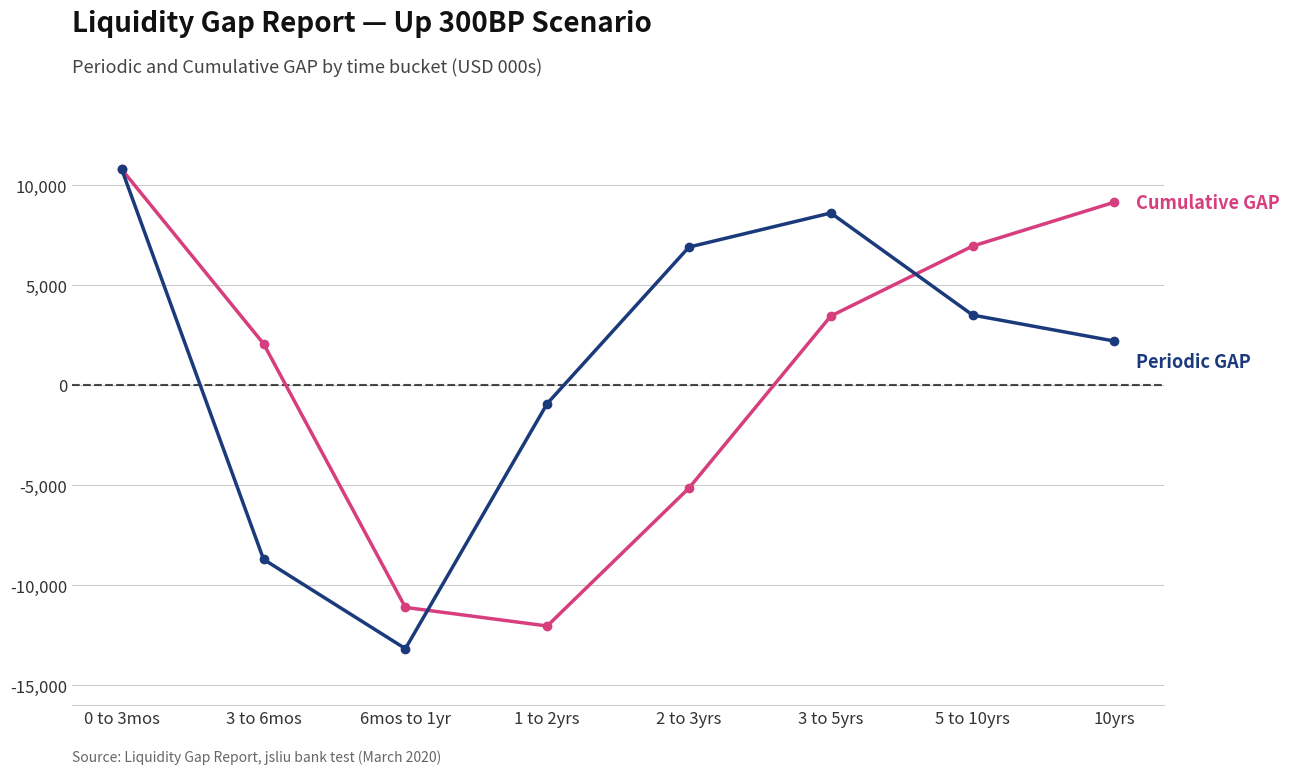

What is the total value across all series at 6mos to 1yr?

-24303.6